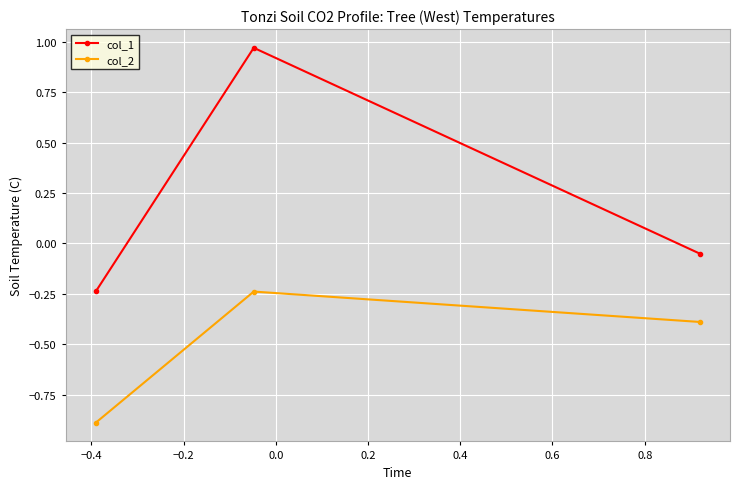

What is the minimum value shown in the chart?

-0.9